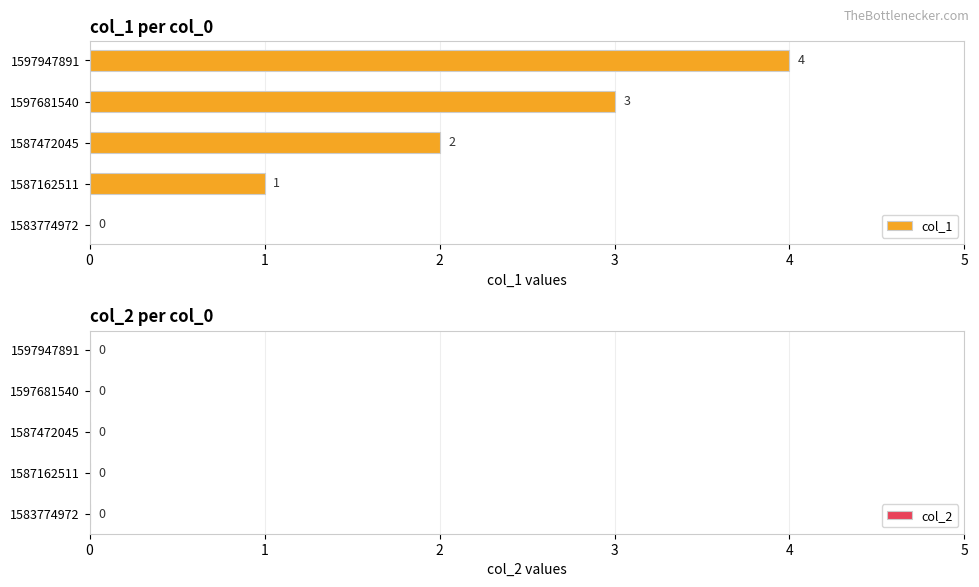

Which category has the highest value across all series?

1597947891